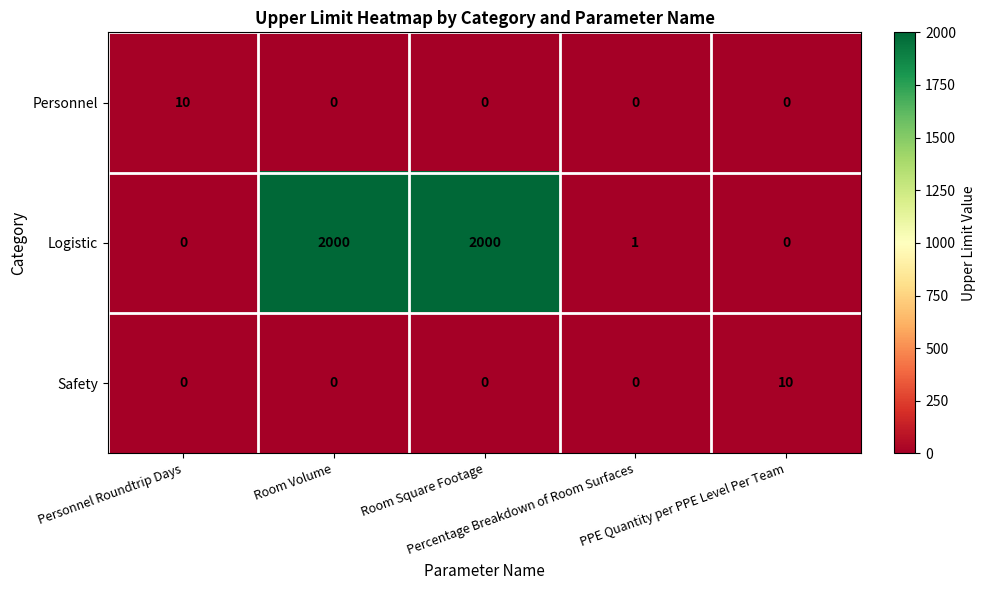

What is the spread (max minus min) of values at Percentage Breakdown of Room Surfaces?

1